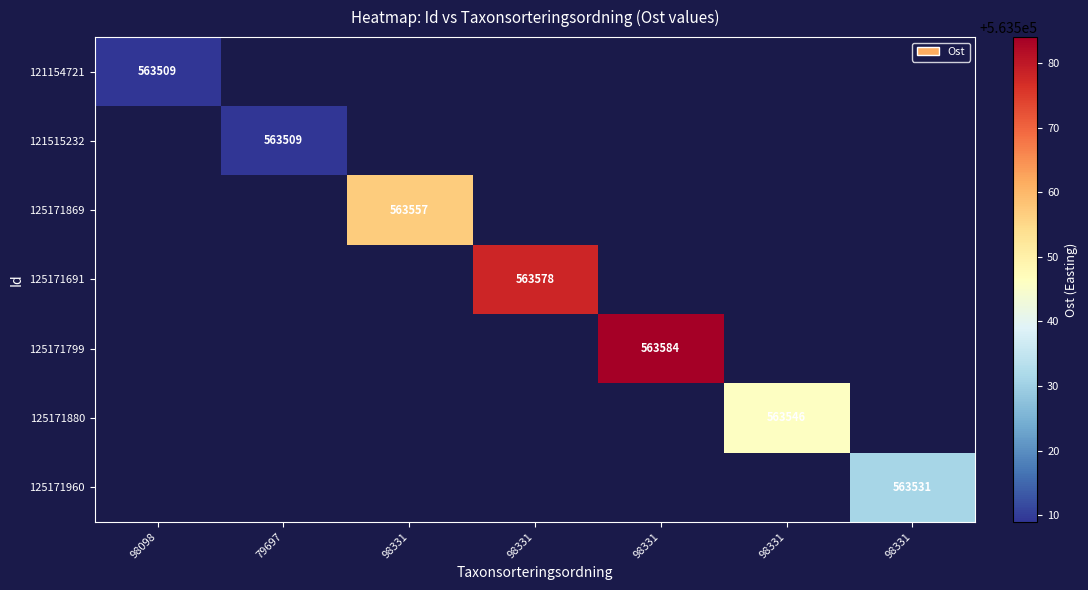

The value of 121154721 at 98098 is 563509.0. True or false?

True